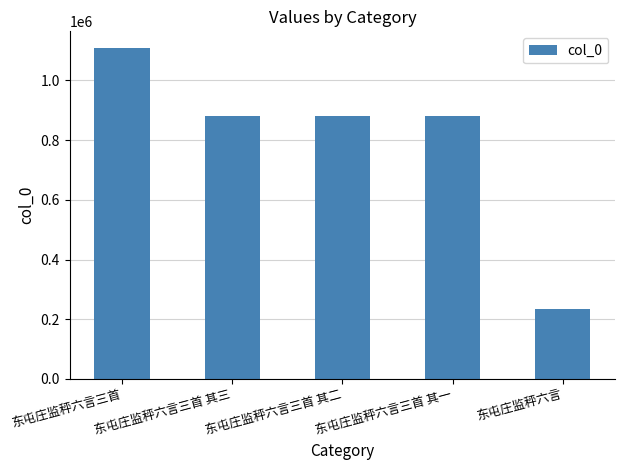

What is the approximate value at 东屯庄监秤六言三首 其三, to the nearest 10?

879620